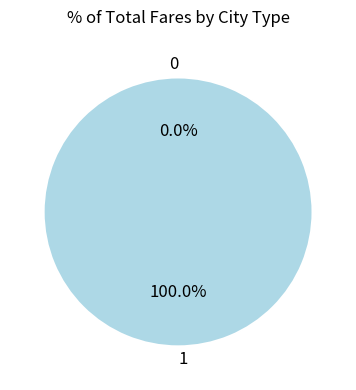

What percentage is the 1 slice, to the nearest percent?

100%